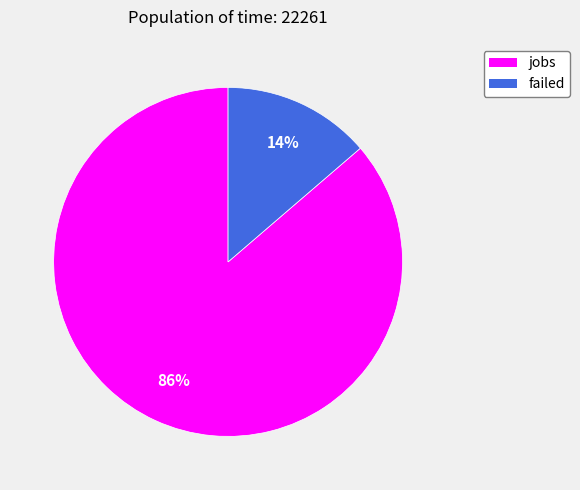

Is the sum of failed and jobs greater than half?

Yes